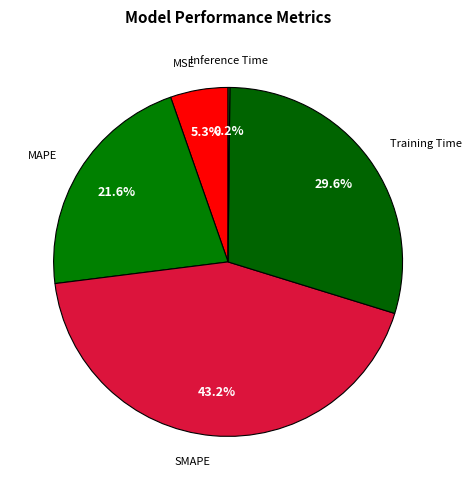

Is there any slice that represents more than half of the pie?

No